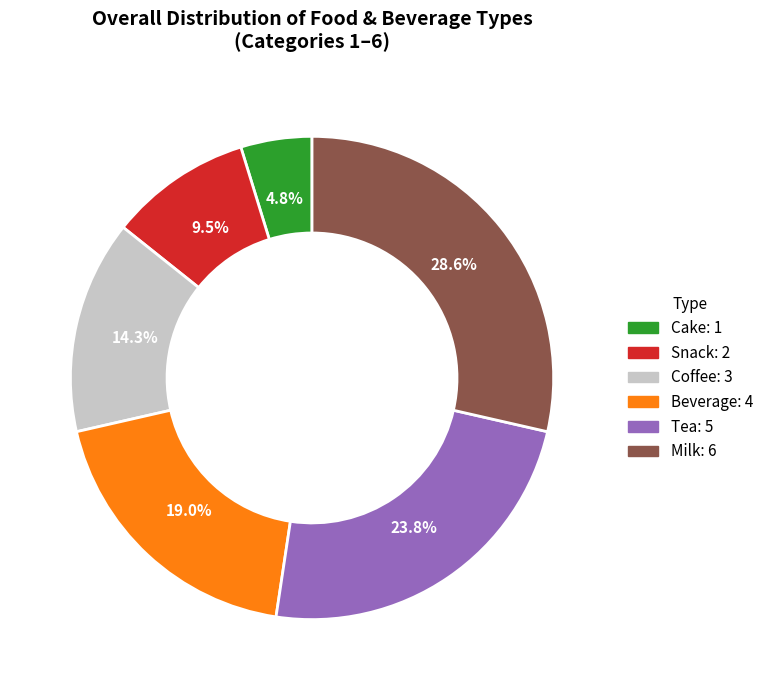

To the nearest percent, what is the combined percentage of Tea and Milk?

52%